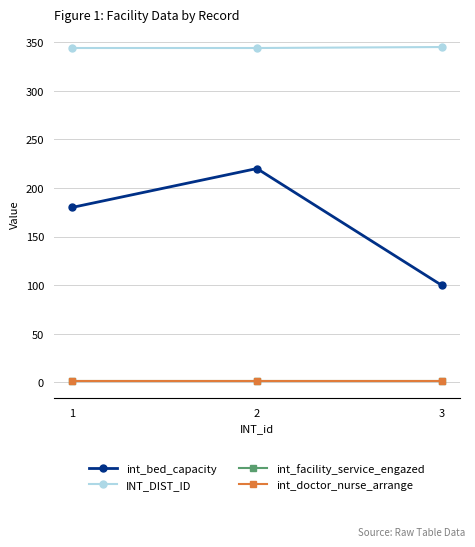

Is the value of INT_DIST_ID at 2 greater than the value of int_doctor_nurse_arrange at 3?

Yes